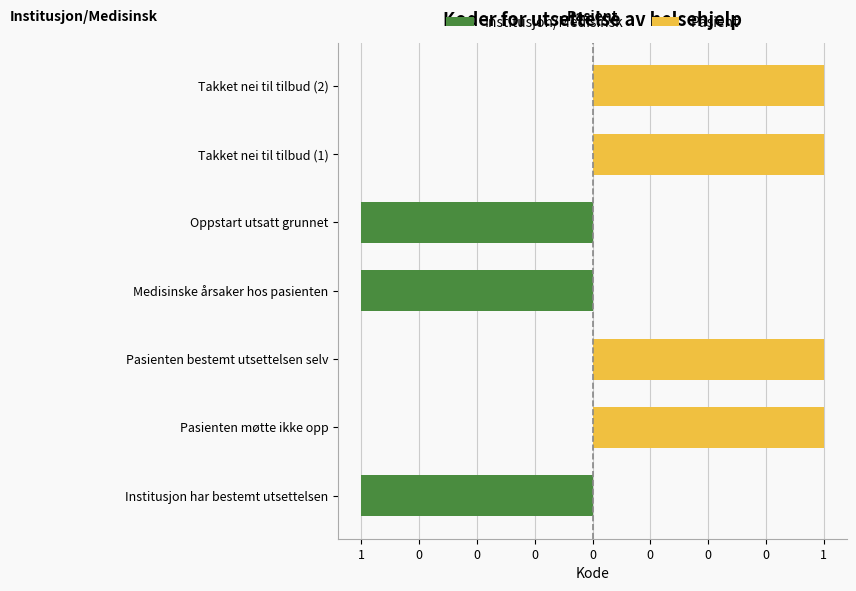

Count the number of categories in the chart.

7